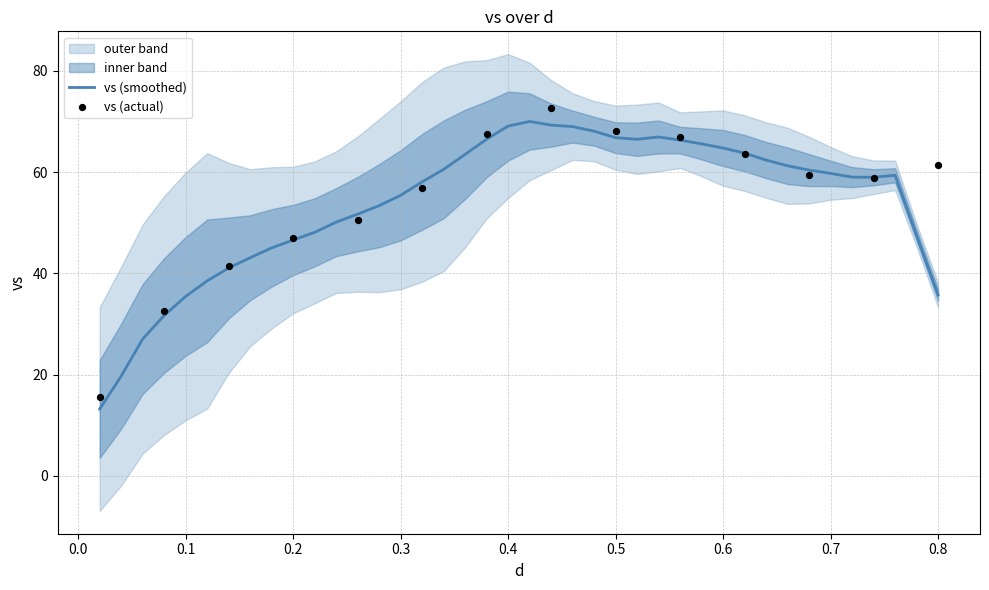

At which category is the sum across all series the highest?

21